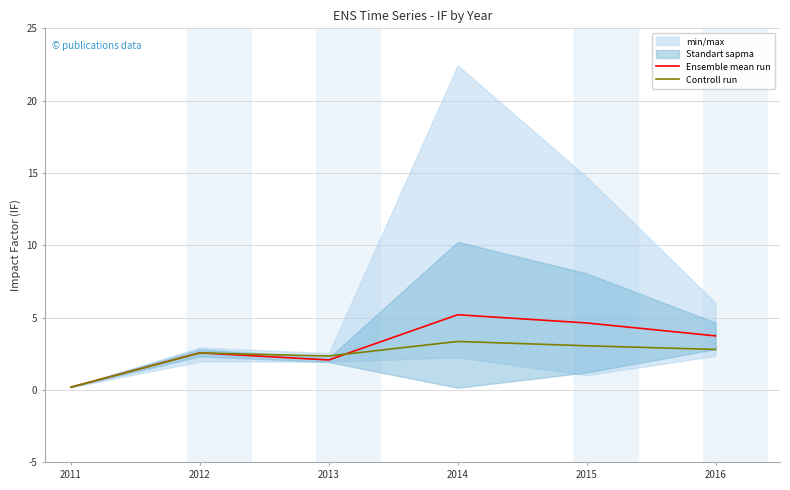

Rank the series at 2012 from highest to lowest value.

Ensemble mean run, Controll run